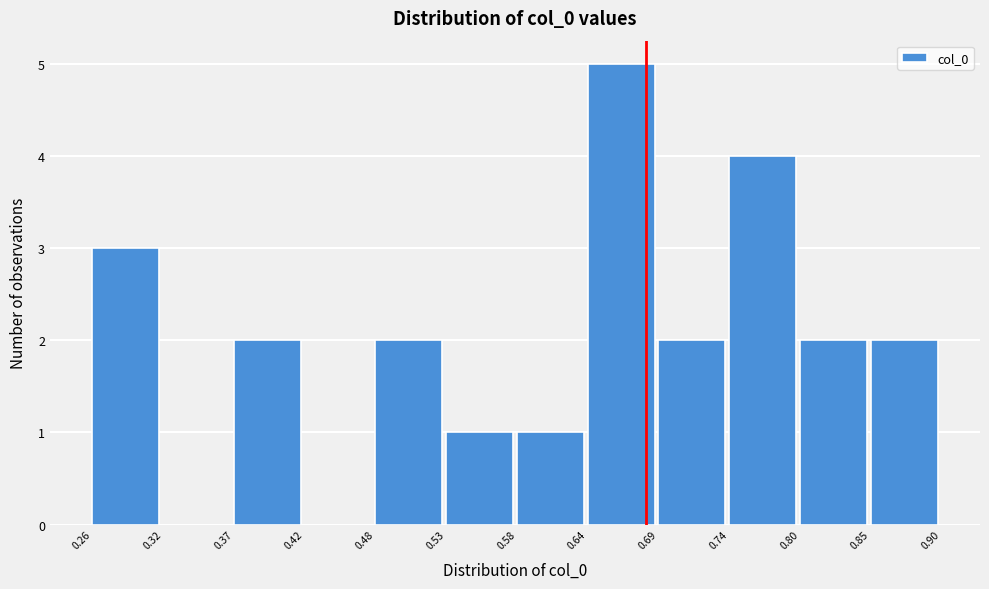

Reading left to right, list every bar in this chart as the range it spans on the x-axis followed by its height. The values are not printed on the chart, so give them approximately, as read against the axis.

0.26 to 0.32: 3
0.32 to 0.37: 0
0.37 to 0.42: 2
0.42 to 0.48: 0
0.48 to 0.53: 2
0.53 to 0.58: 1
0.58 to 0.64: 1
0.64 to 0.69: 5
0.69 to 0.74: 2
0.74 to 0.80: 4
0.80 to 0.85: 2
0.85 to 0.90: 2